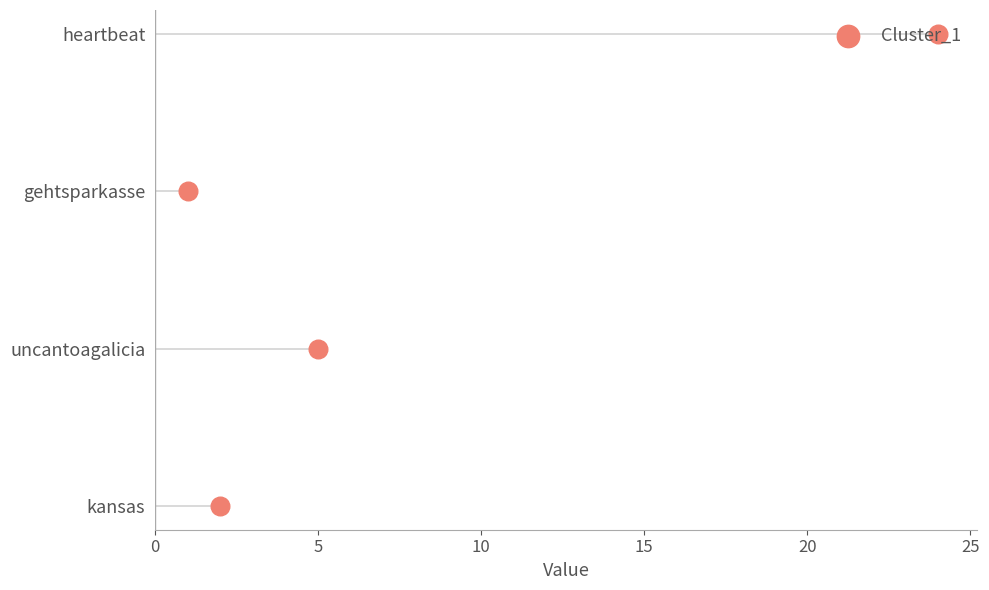

What is the ratio of the value at 10 to the value at 15?

0.7